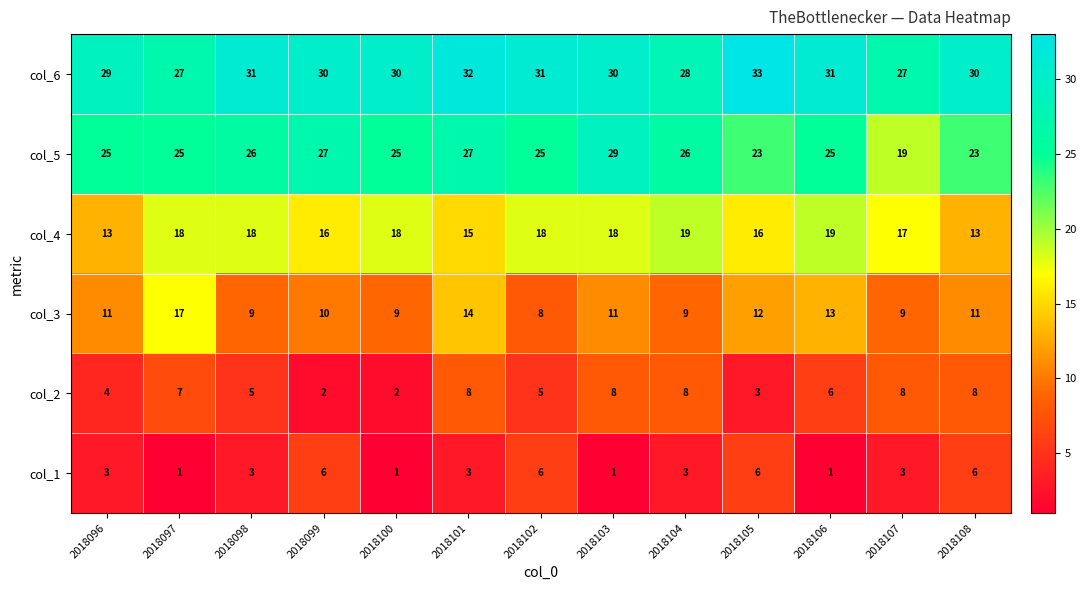

How many data points in col_2 are less than 6?

6